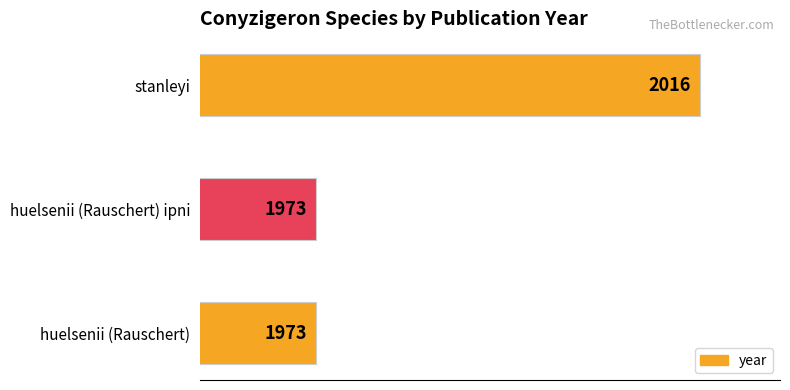

Between stanleyi and huelsenii (Rauschert) ipni, which is larger?

stanleyi